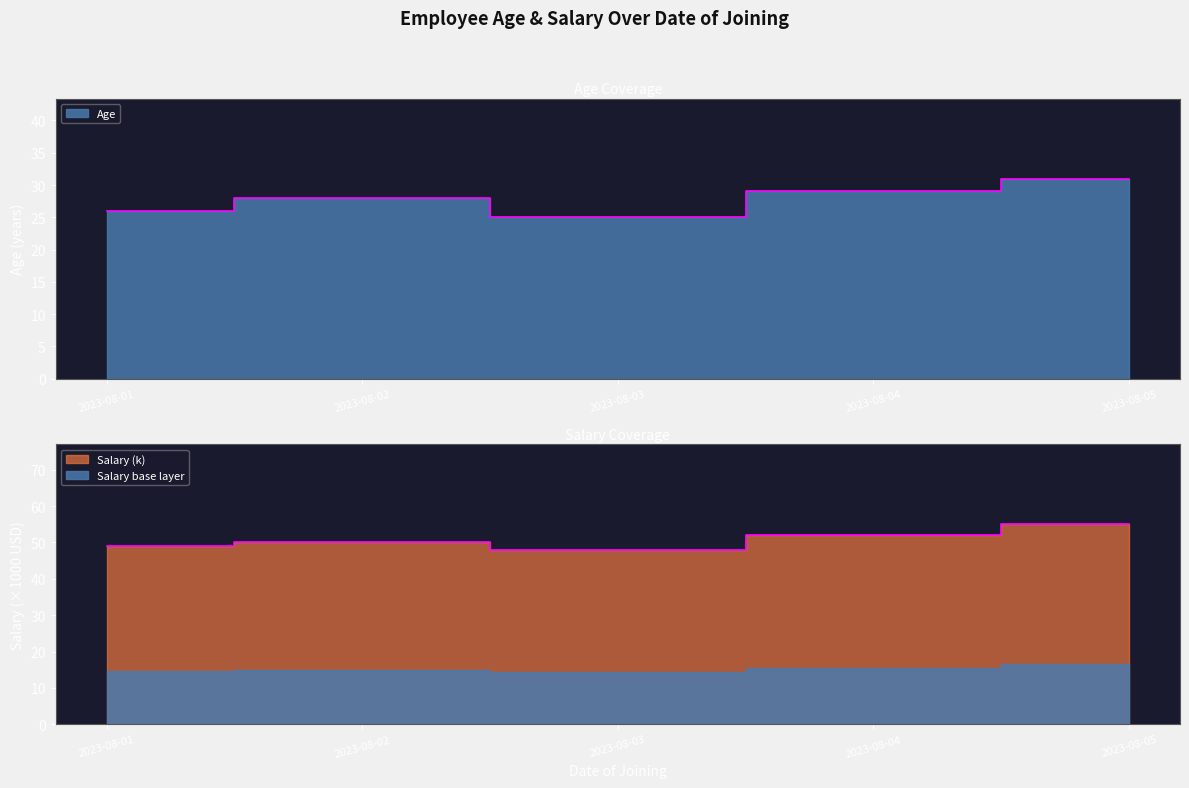

Which has a higher value, 2023-08-02 or 2023-08-01?

2023-08-02